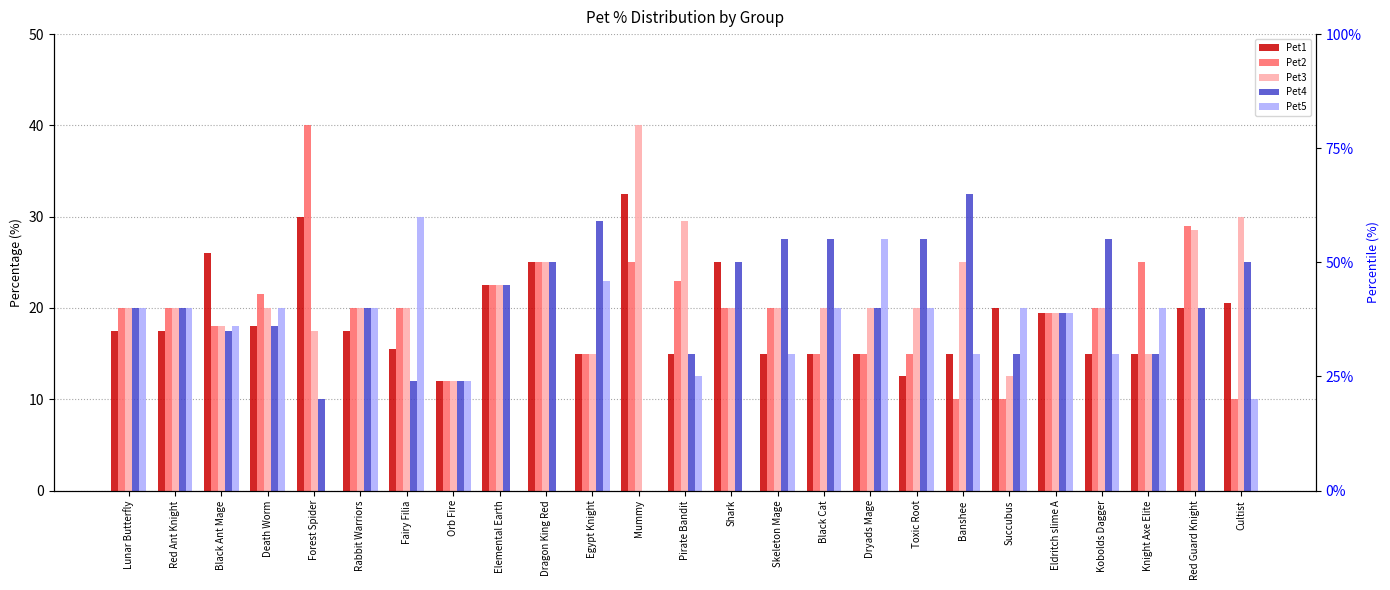

The value of Pet3 at Death Worm is 20.0. True or false?

True